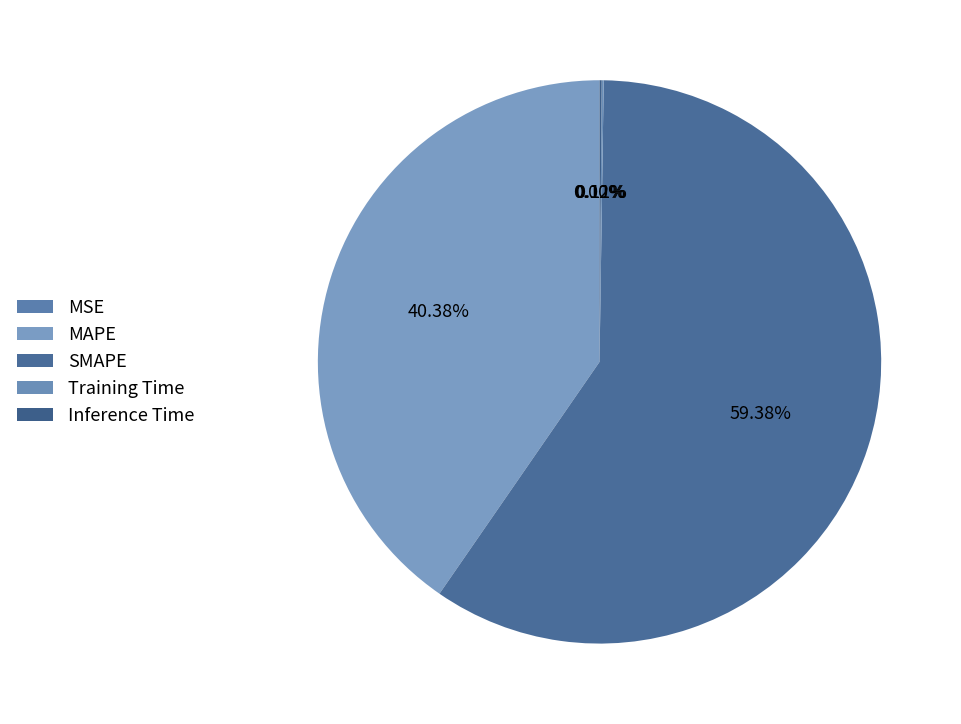

Is it true that SMAPE is 45% of the pie?

False